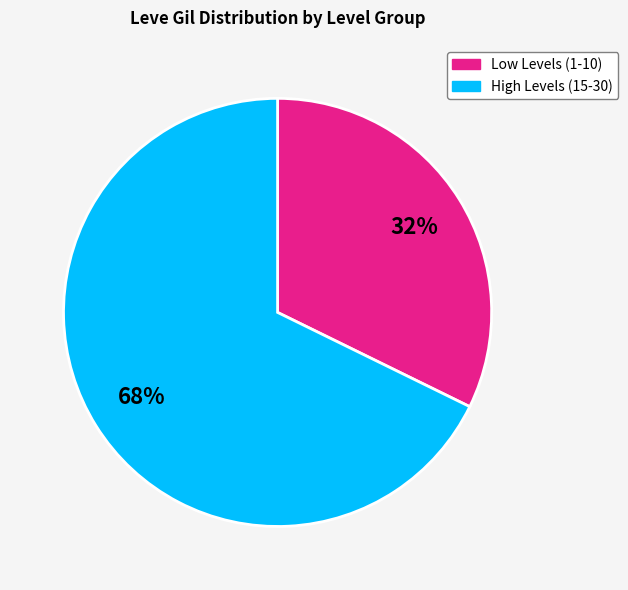

How many slices are in this pie chart?

2